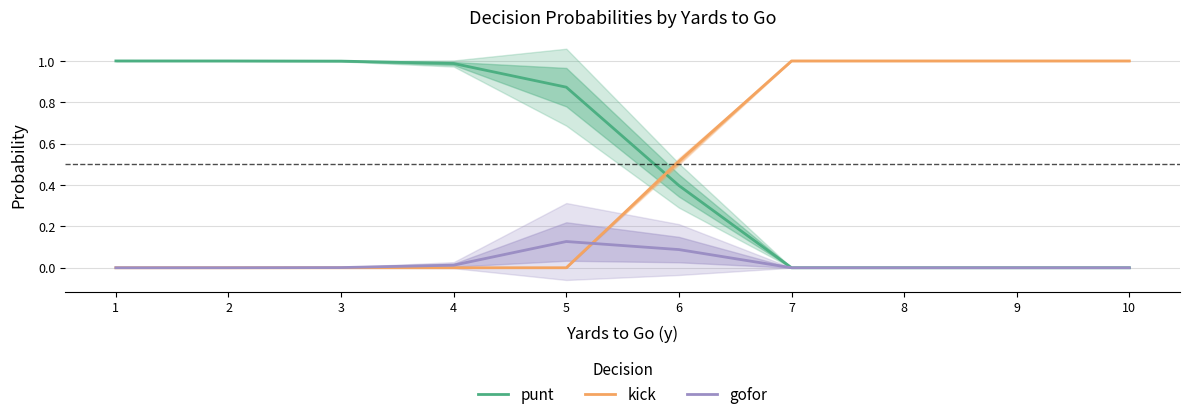

True or false: gofor has a value of 0.0 at 2.

True